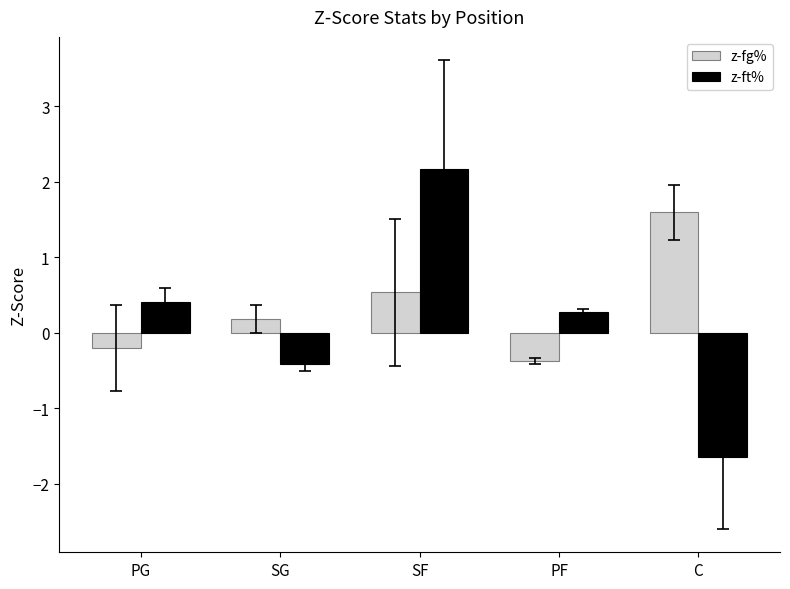

Is the value of z-ft% at SG greater than the value of z-fg% at PG?

No